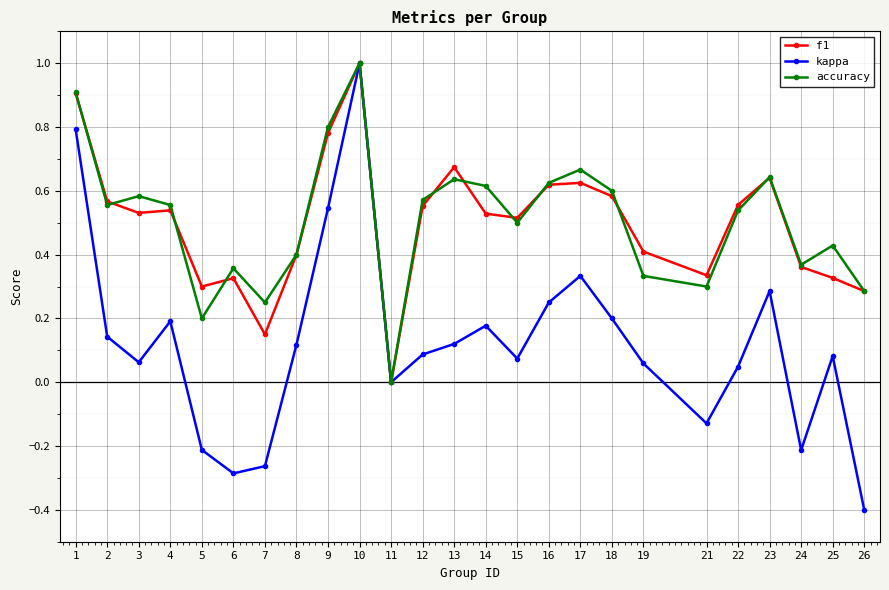

What is the value of the kappa point at the 5th from the left?

-0.2